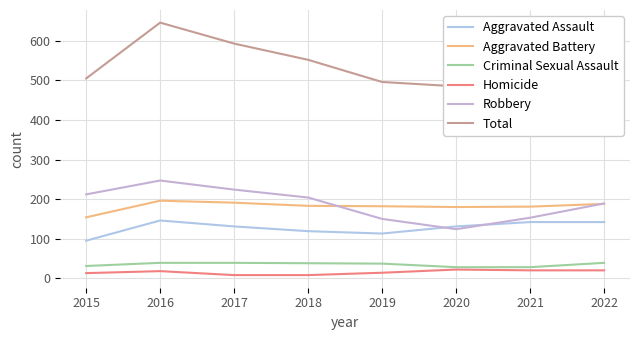

How many data points in Aggravated Assault are less than 131?

3